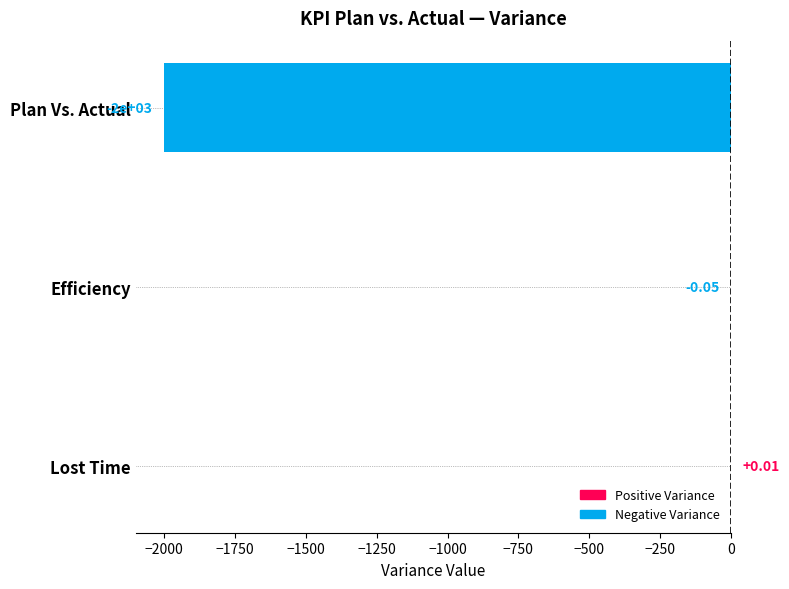

What is the sum of the values at Plan Vs. Actual and Efficiency?

-2000.0